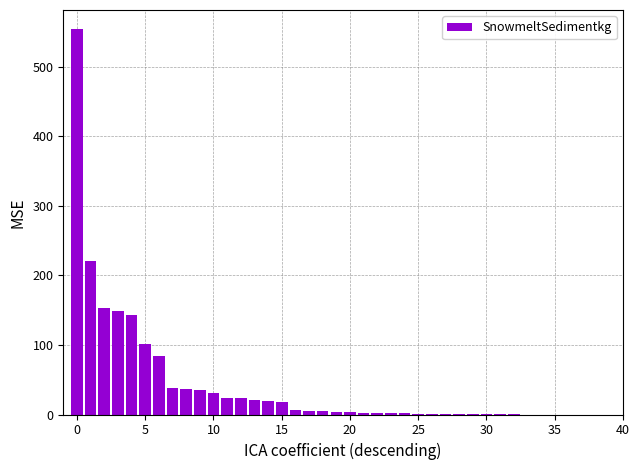

What is the maximum value shown in the chart?

553.8